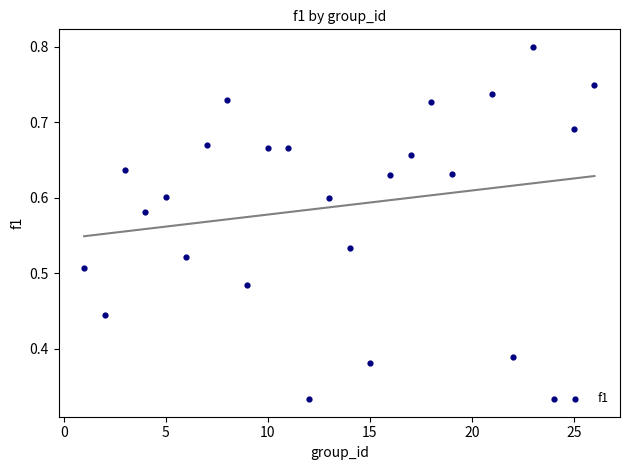

What is the range of X values (max minus min)?

25.0